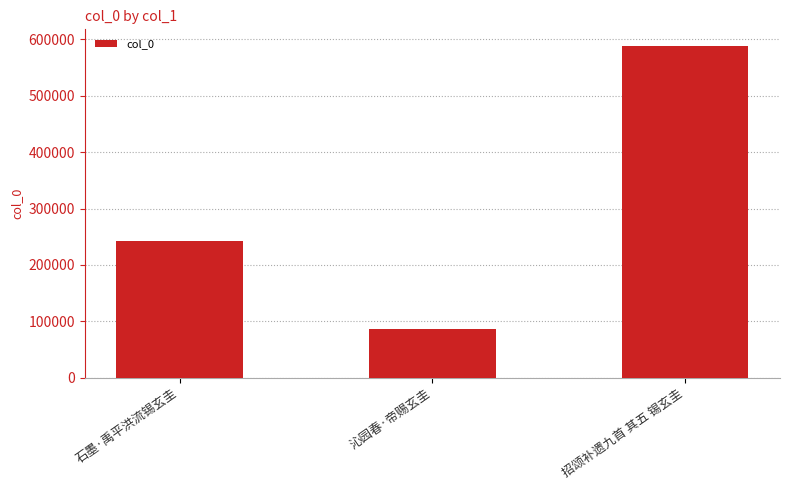

Reading right to left, what are all the values shown in this chart?

588527	85945	241600